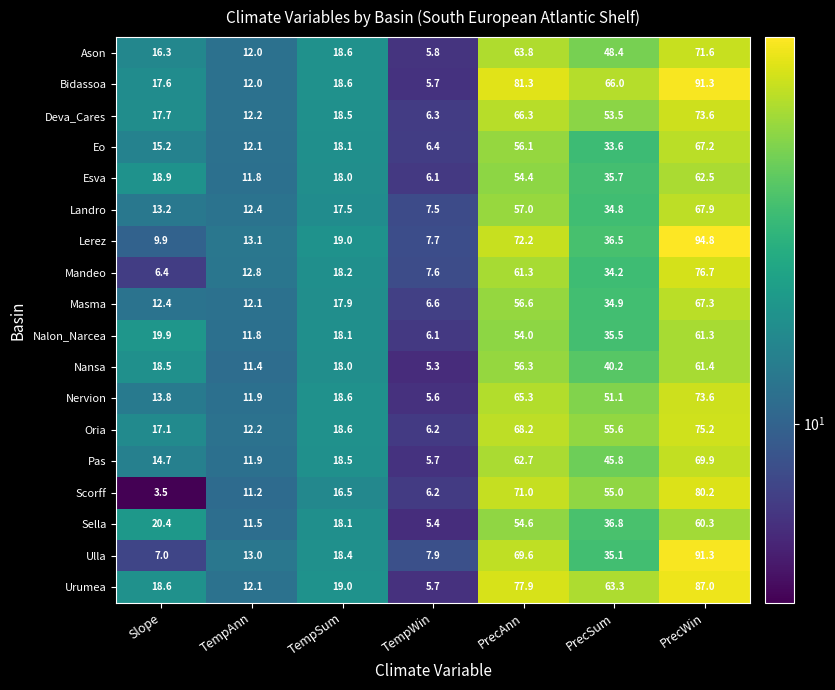

At which label is Pas closest to 37?

PrecSum